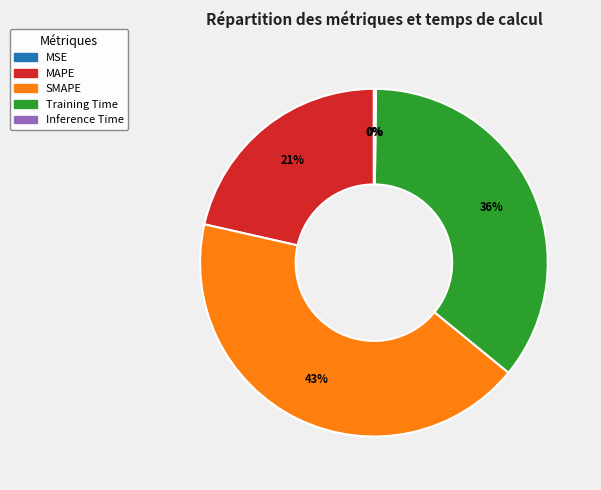

What percentage is the MAPE slice, to the nearest percent?

21%